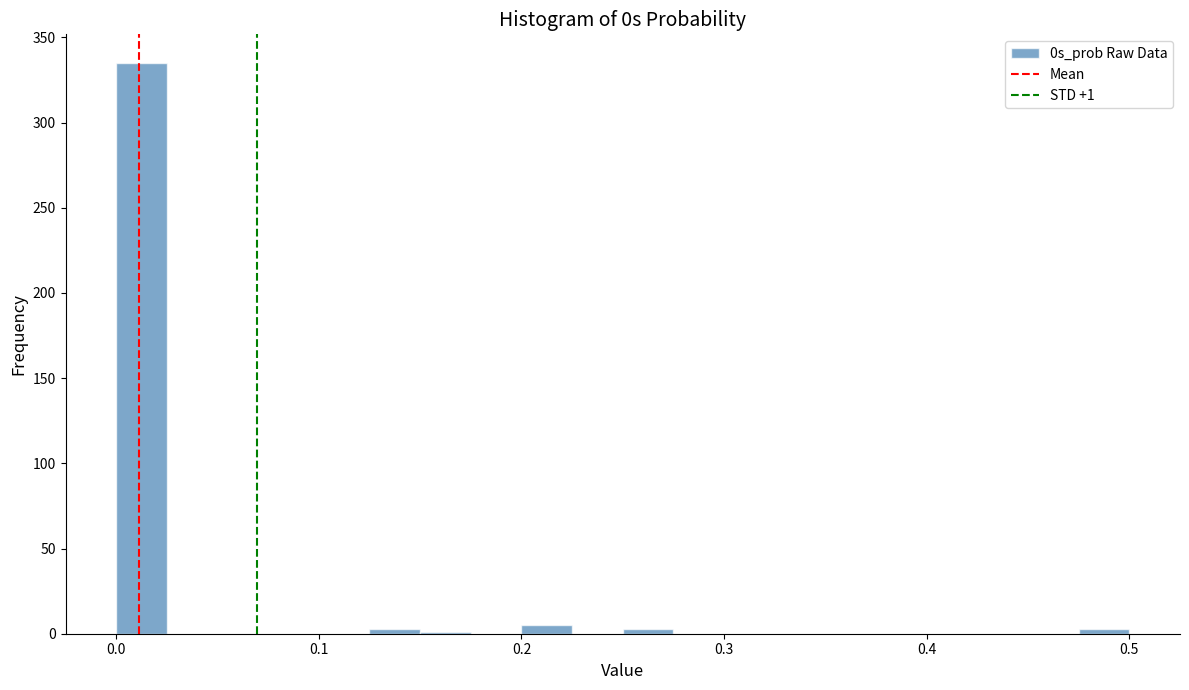

Read against the x-axis, roughly where is the centre of the tallest bar?

0.01